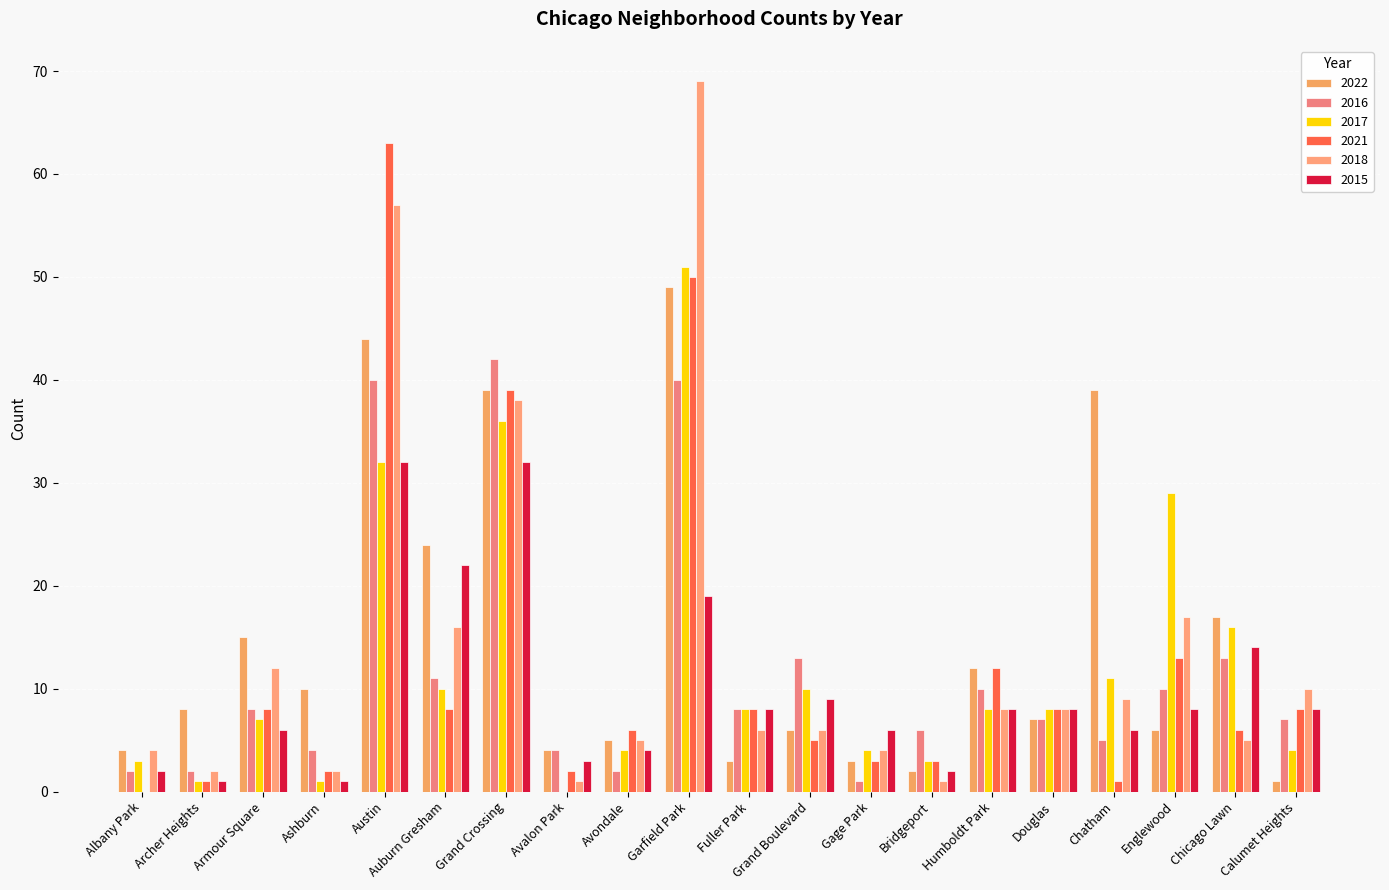

What position from the left is Grand Crossing?

7